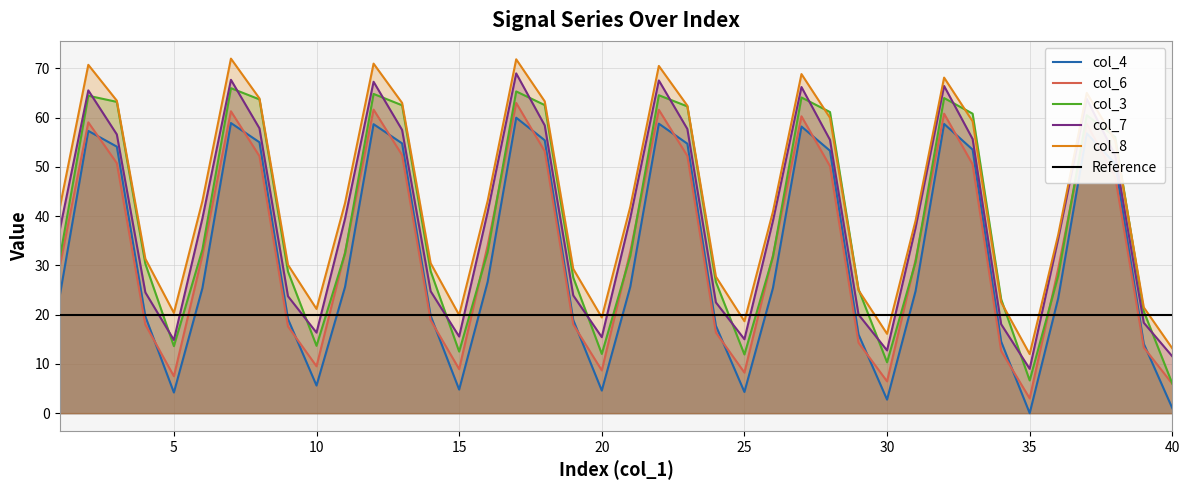

Reading right to left, extract all data points from this chart.

col_4: 40=1.0	39=14.1	38=50.7	37=56.8	36=23.3	35=0.0	34=14.5	33=53.5	32=58.7	31=24.8	30=2.8	29=16.0	28=53.3	27=58.2	26=25.4	25=4.3	24=17.7	23=54.7	22=58.8	21=25.7	20=4.6	19=18.9	18=55.4	17=60.0	16=26.7	15=4.8	14=19.8	13=54.8	12=58.7	11=25.6	10=5.6	9=19.1	8=55.0	7=58.9	6=25.4	5=4.2	4=19.6	3=54.1	2=57.3	1=23.8
col_6: 40=6.0	39=13.3	38=47.9	37=58.8	36=29.3	35=3.0	34=12.6	33=50.5	32=60.8	31=31.1	30=6.5	29=14.3	28=50.2	27=60.3	26=32.1	25=8.2	24=16.4	23=52.2	22=61.6	21=32.9	20=8.7	19=18.0	18=53.2	17=63.0	16=34.1	15=8.9	14=18.9	13=52.4	12=61.6	11=32.7	10=9.5	9=17.6	8=52.2	7=61.3	6=32.1	5=7.5	4=18.0	3=50.8	2=59.1	1=29.8
col_3: 40=6.0	39=20.7	38=56.1	37=60.5	36=27.9	35=6.6	34=23.1	33=60.8	32=64.0	31=30.7	30=10.3	29=25.2	28=61.1	27=64.1	26=31.8	25=11.9	24=26.6	23=62.3	22=64.6	21=31.9	20=12.0	19=27.5	18=62.6	17=65.3	16=32.7	15=12.5	14=28.8	13=62.5	12=64.8	11=32.4	10=13.7	9=28.7	8=63.7	7=66.0	6=33.2	5=13.6	4=30.3	3=63.2	2=64.5	1=31.4
col_7: 40=11.5	39=18.4	38=52.3	37=63.8	36=35.4	35=9.0	34=18.1	33=55.7	32=66.4	31=37.7	30=12.7	29=20.0	28=55.5	27=66.2	26=39.0	25=15.0	24=22.5	23=57.7	22=67.6	21=39.7	20=15.4	19=23.9	18=58.4	17=69.0	16=40.9	15=15.6	14=24.8	13=57.5	12=67.3	11=39.5	10=16.4	9=23.7	8=57.8	7=67.7	6=39.6	5=14.9	4=24.5	3=56.6	2=65.6	1=37.2
col_8: 40=13.2	39=21.5	38=55.3	37=65.1	36=36.2	35=12.0	34=22.5	33=59.3	32=68.1	31=39.1	30=16.1	29=25.0	28=60.0	27=68.9	26=40.9	25=18.7	24=27.7	23=62.4	22=70.5	21=41.9	20=19.4	19=29.3	18=63.3	17=71.9	16=43.1	15=19.9	14=30.5	13=63.0	12=71.0	11=42.7	10=21.2	9=30.1	8=63.9	7=72.0	6=43.1	5=20.4	4=31.3	3=63.5	2=70.7	1=41.7